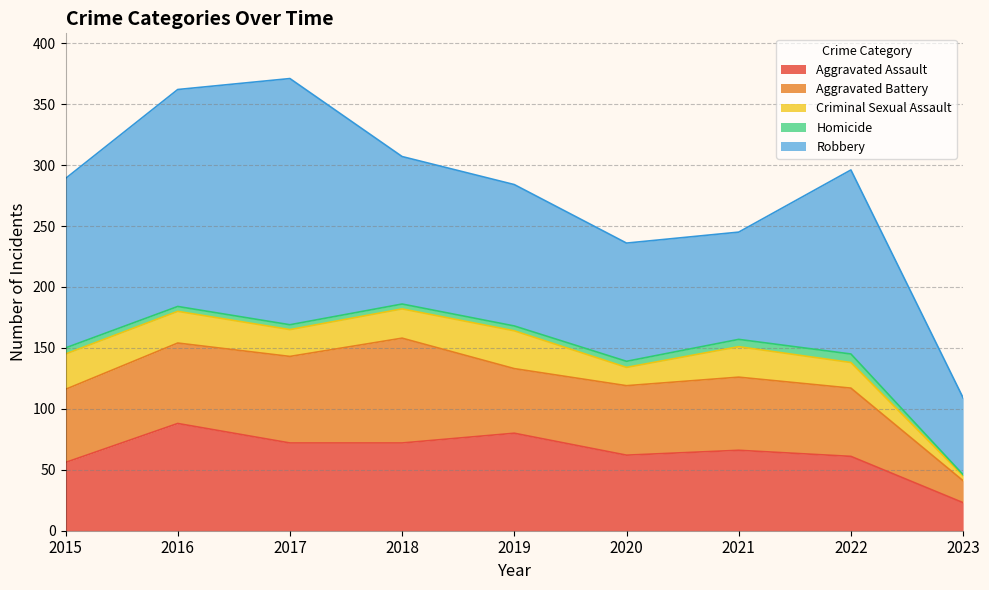

How many lines are shown in the chart?

5